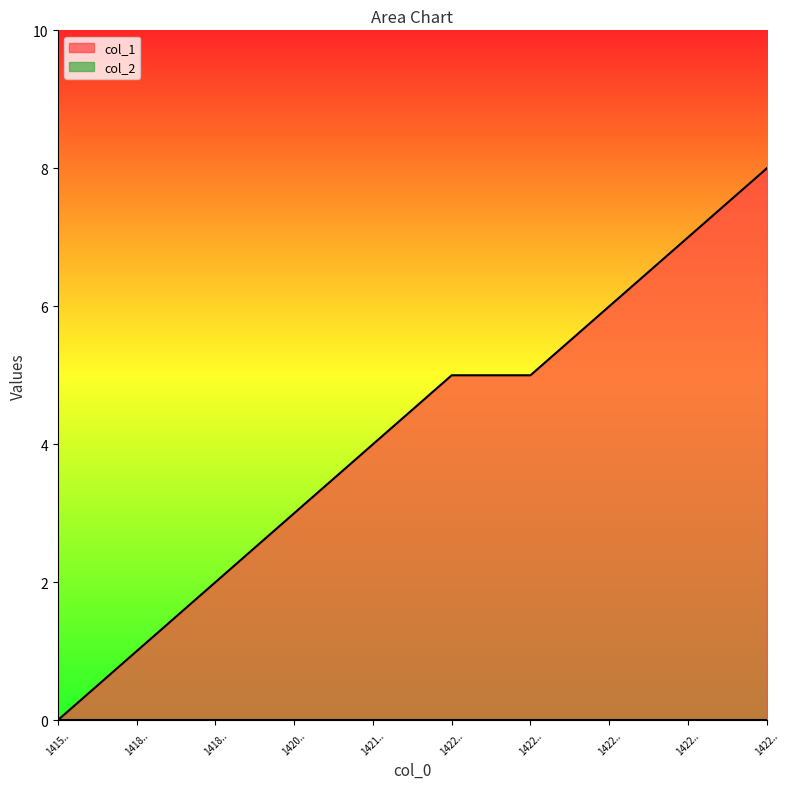

How many data points are less than 5?

5